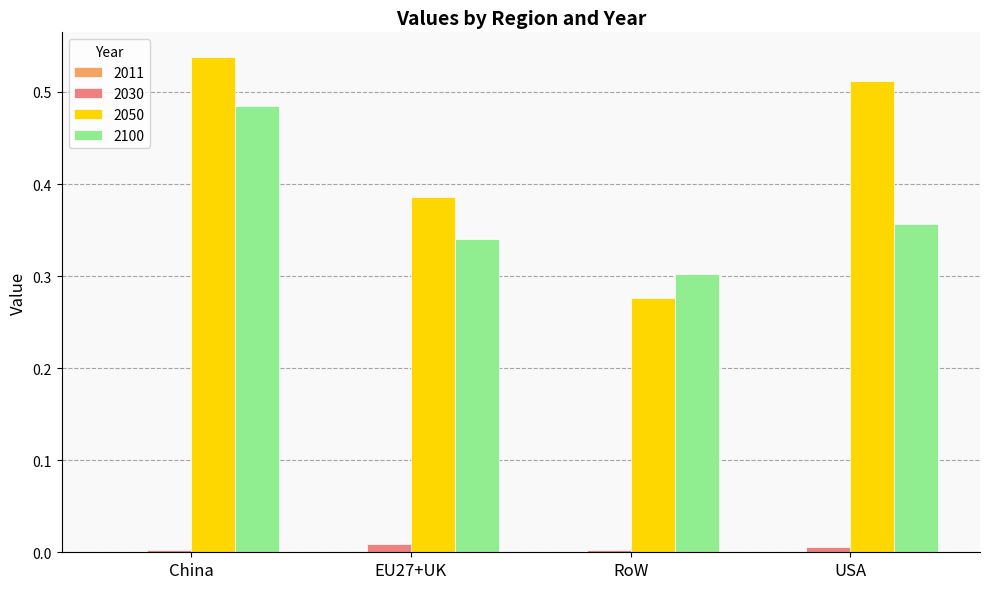

The 2050 series shows 0.9 at China. True or false?

False